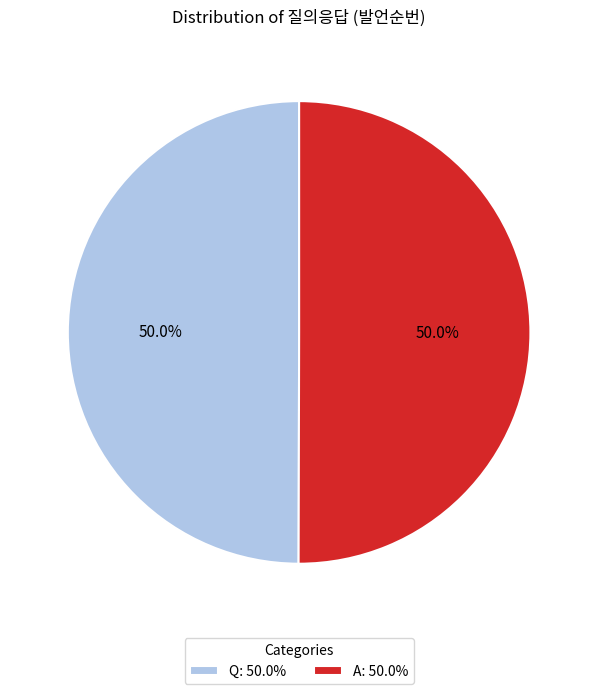

Approximately how many times larger is the value at A: 50.0% compared to Q: 50.0%?

1.0